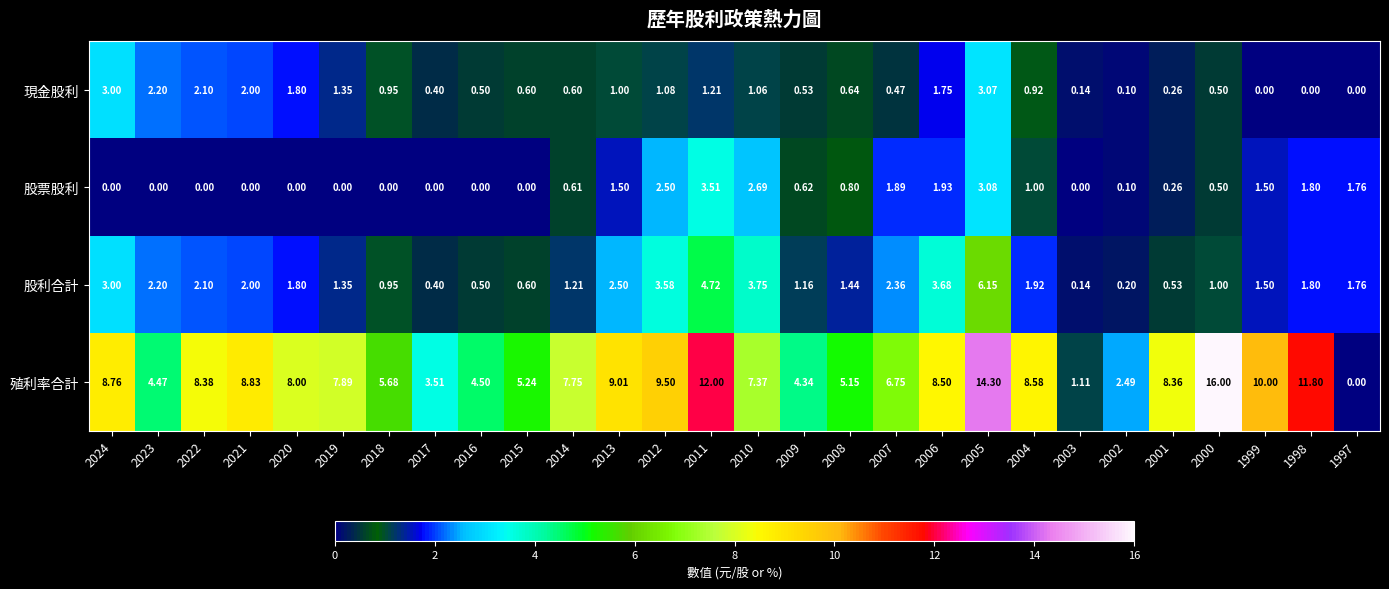

Which series has the largest range (max minus min)?

殖利率合計